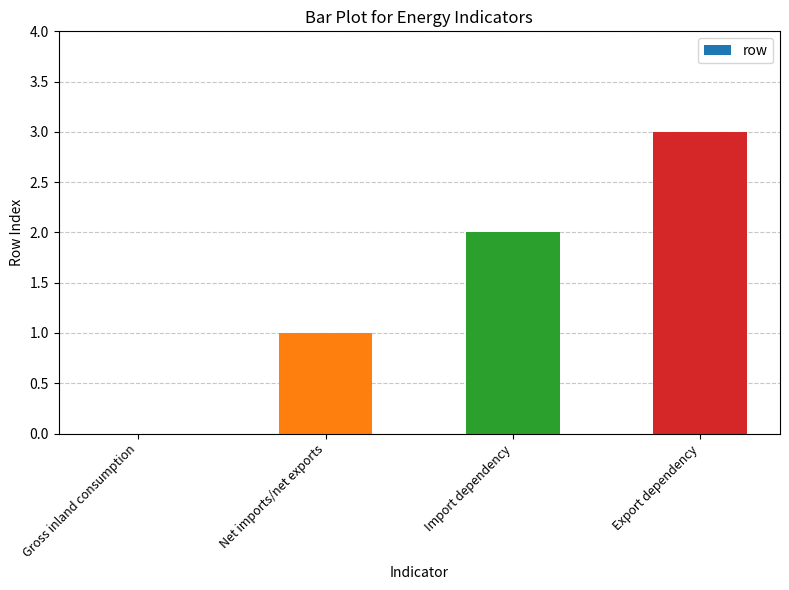

Are the bars grouped side by side (vs. stacked)?

No